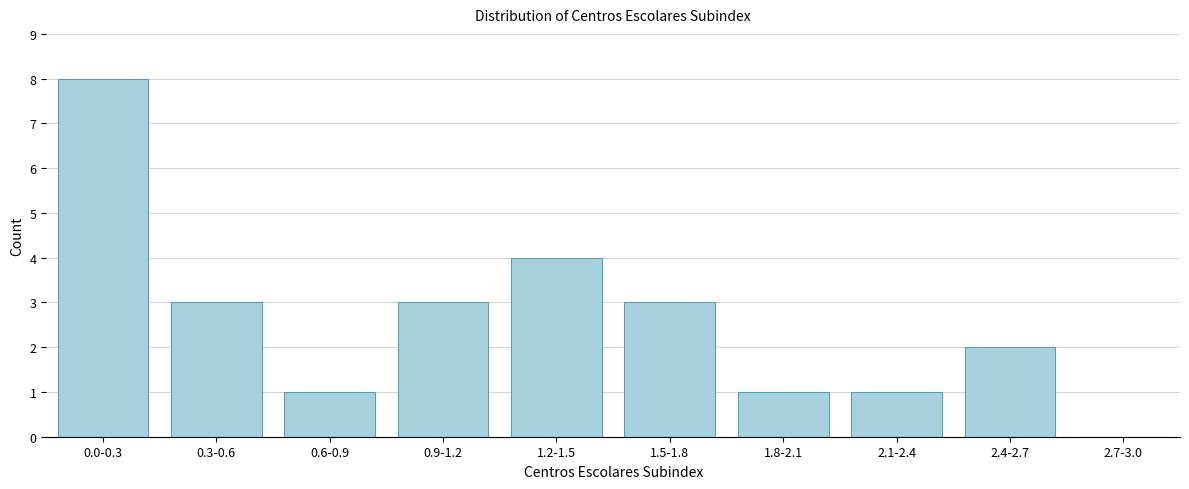

Reading left to right, extract all data points from this chart.

0.0-0.3=8	0.3-0.6=3	0.6-0.9=1	0.9-1.2=3	1.2-1.5=4	1.5-1.8=3	1.8-2.1=1	2.1-2.4=1	2.4-2.7=2	2.7-3.0=0